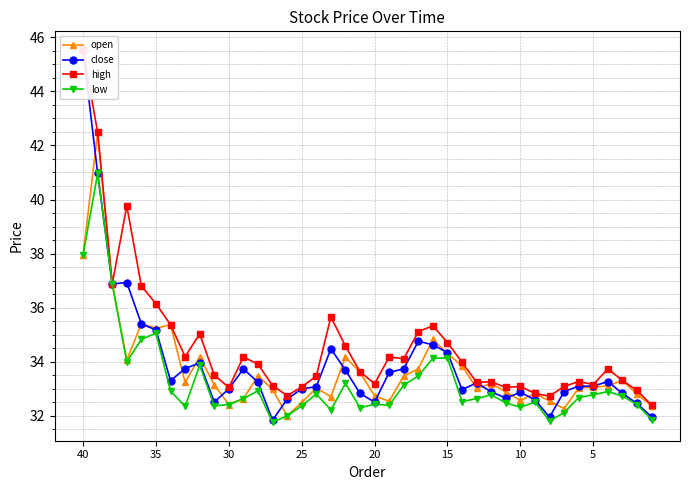

What is the difference between the maximum and second lowest values in the open series?

10.2